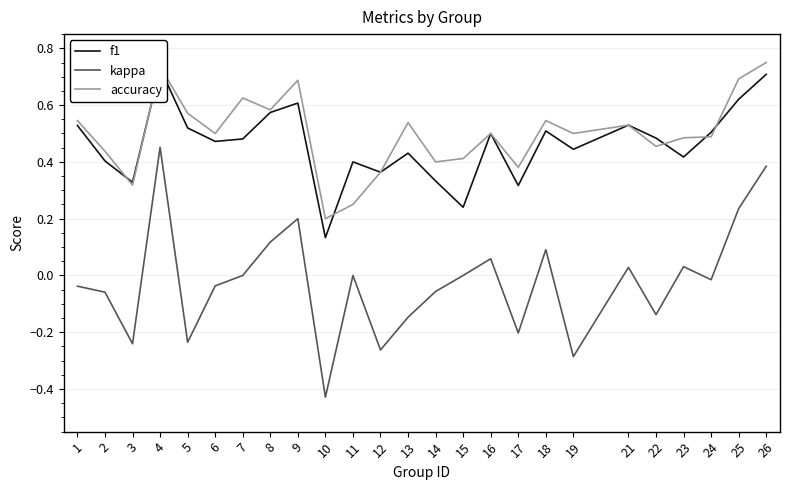

True or false: kappa and accuracy cross at least once.

False